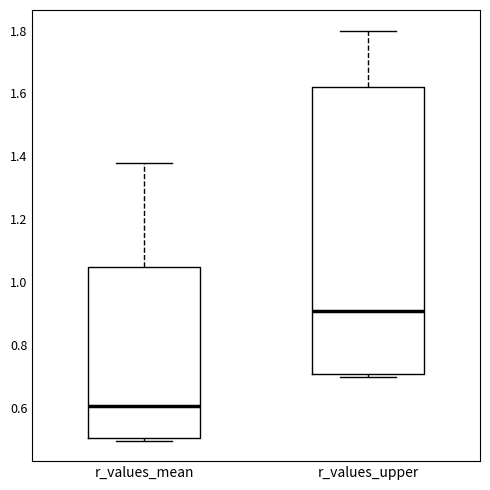

Which box is the tallest, from its lower edge to its upper edge?

r_values_upper